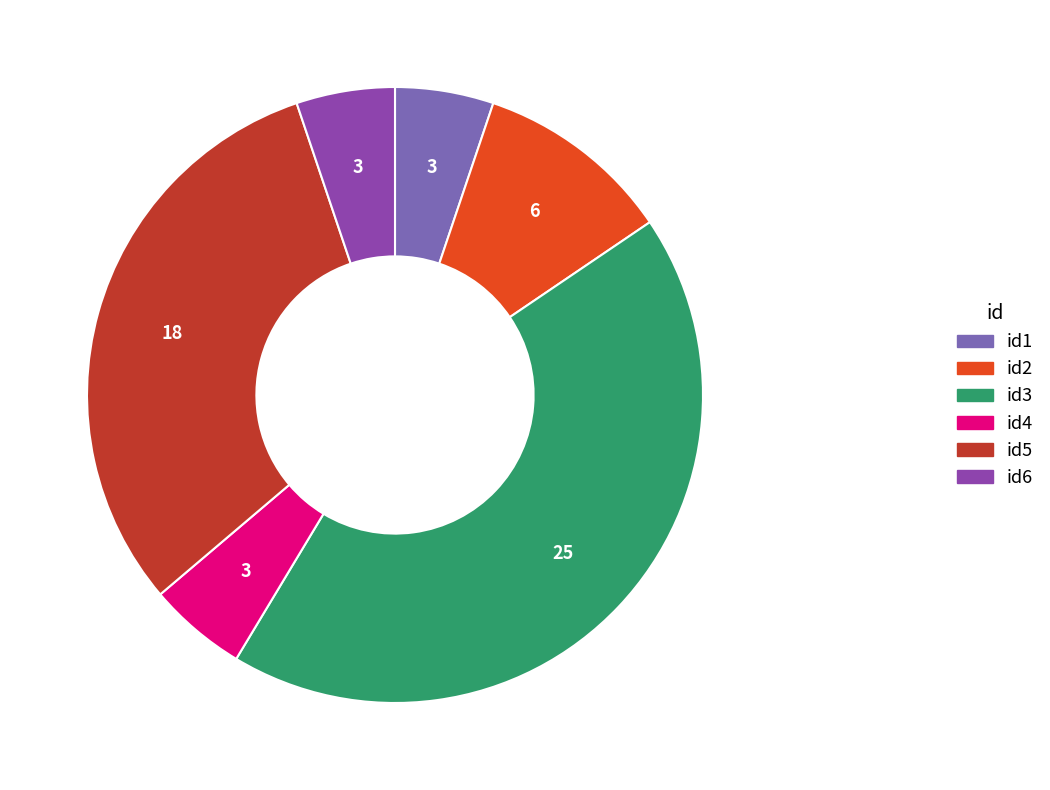

True or false: id4 accounts for 5% of the total.

True